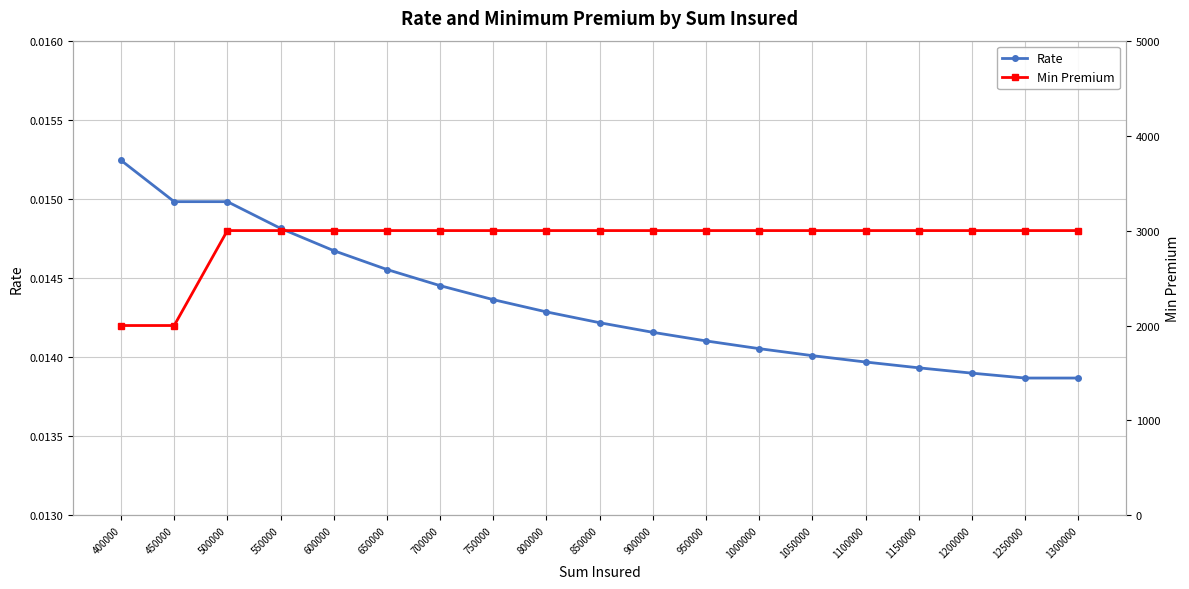

At which category is the sum across all series the highest?

500000